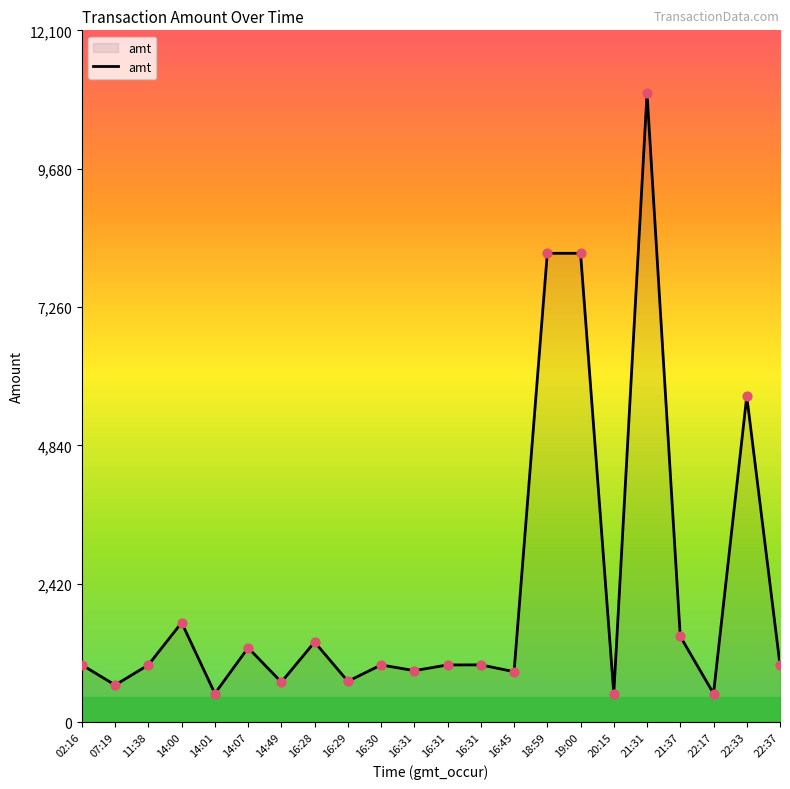

Is this an area chart (filled region under the line)?

Yes